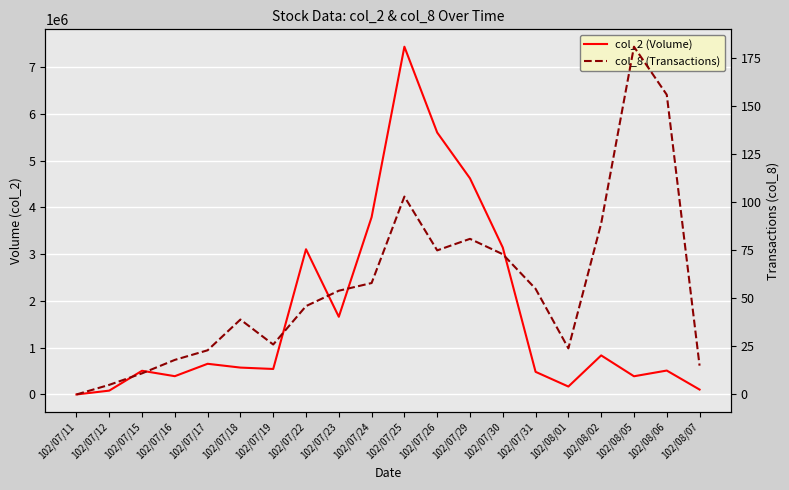

Is it true that col_8 (Transactions) equals 17 at 102/07/15?

False